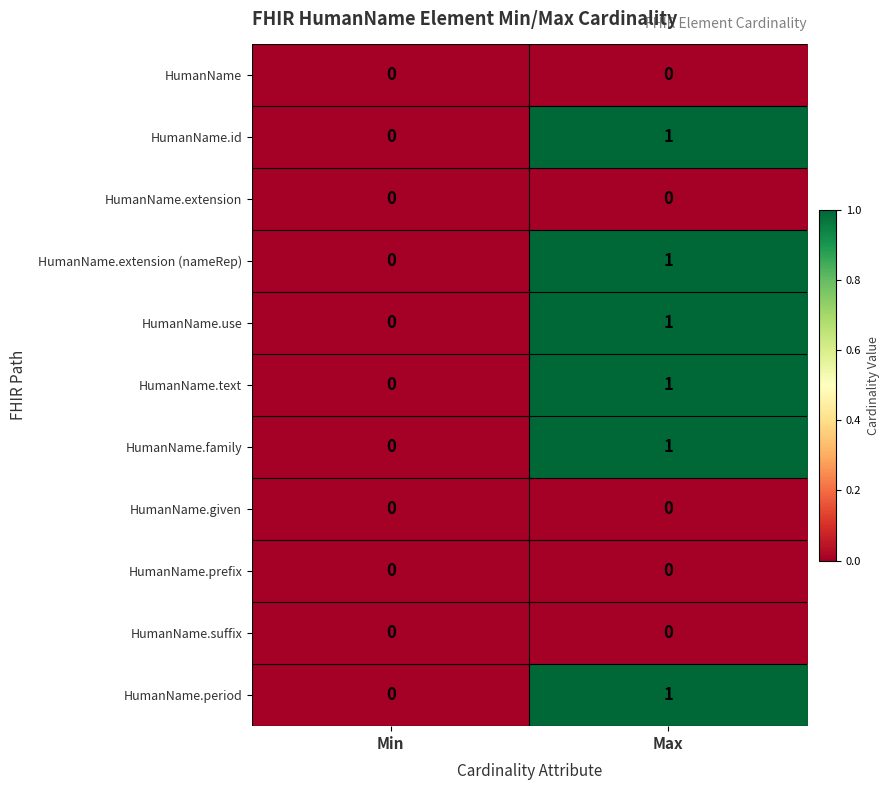

Which category has the highest value across all series?

Max